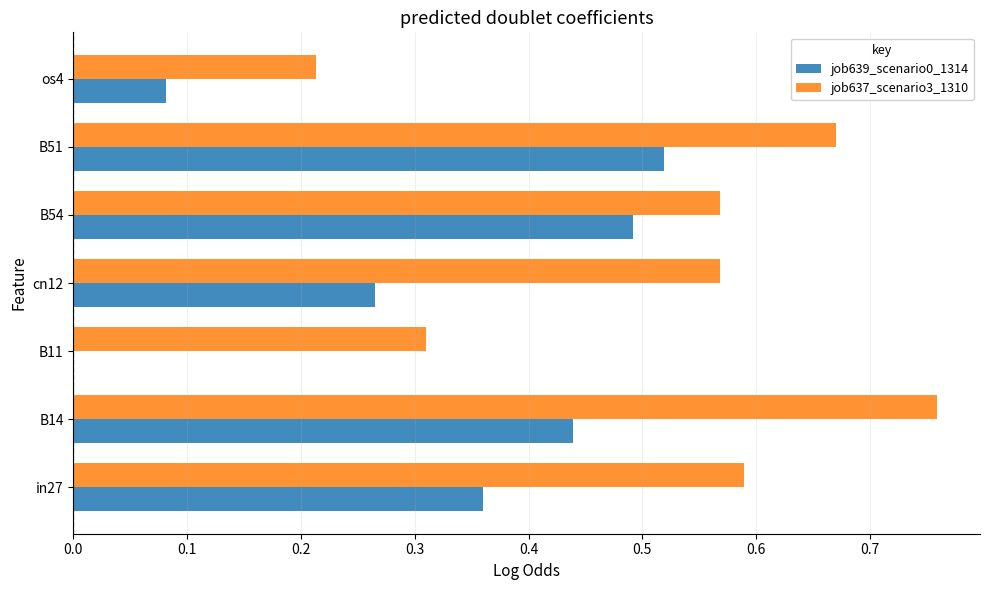

Is it true that job637_scenario3_1310 equals 0.9 at B51?

False